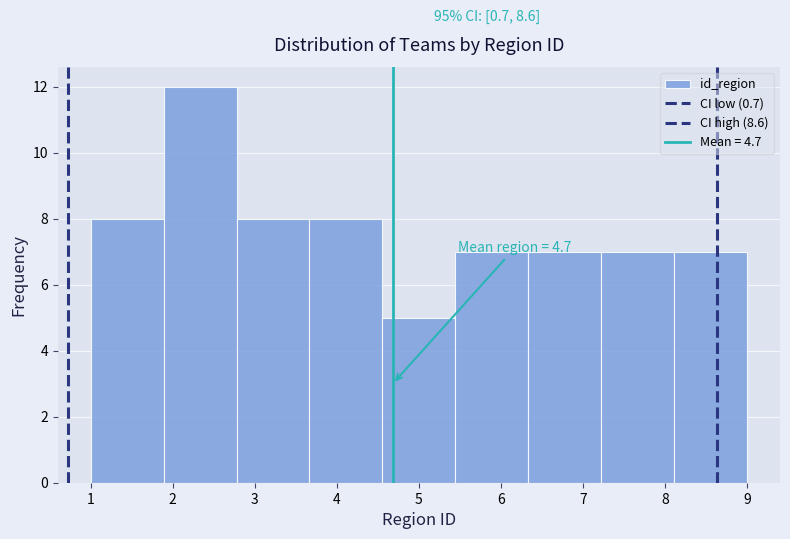

Over which range of the x-axis is the bar tallest?

1.9 to 2.8